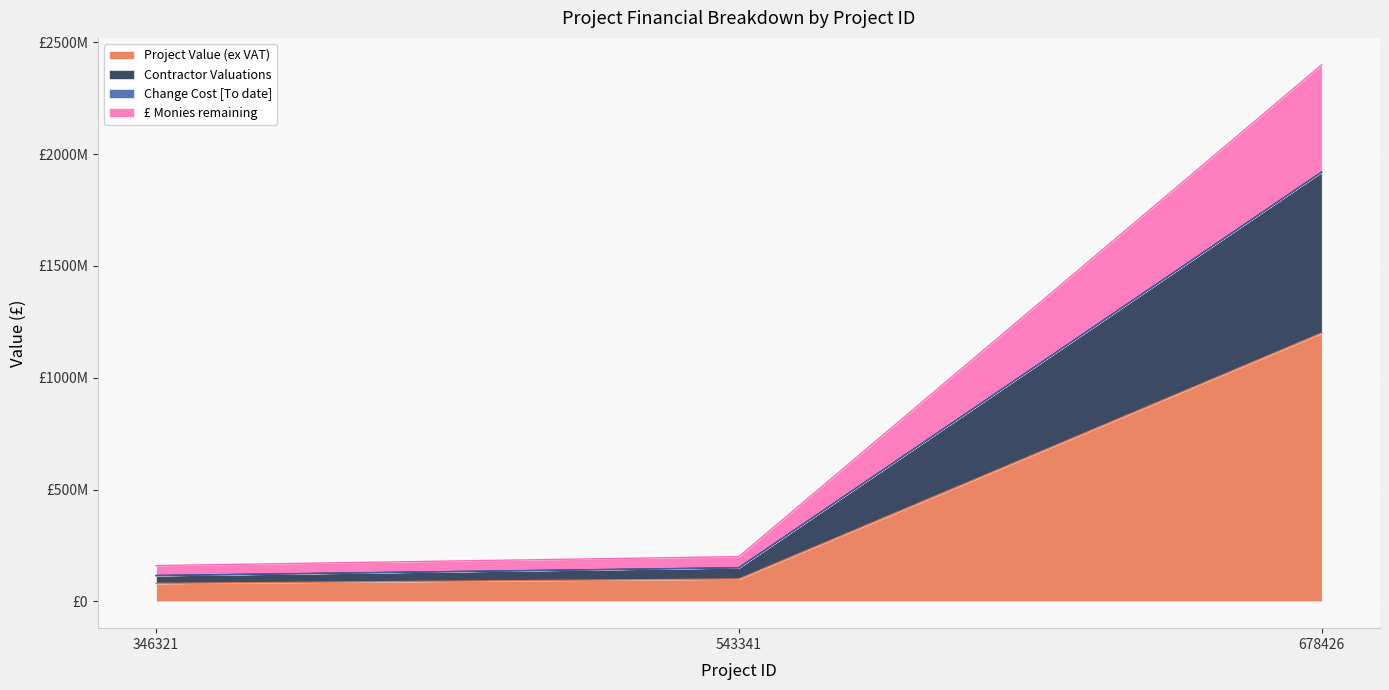

What is the highest value of the Project Value (ex VAT) series?

1200000000